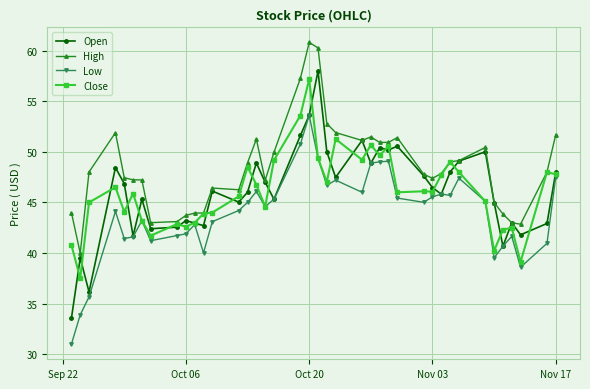

Which series has the widest spread of values?

Open